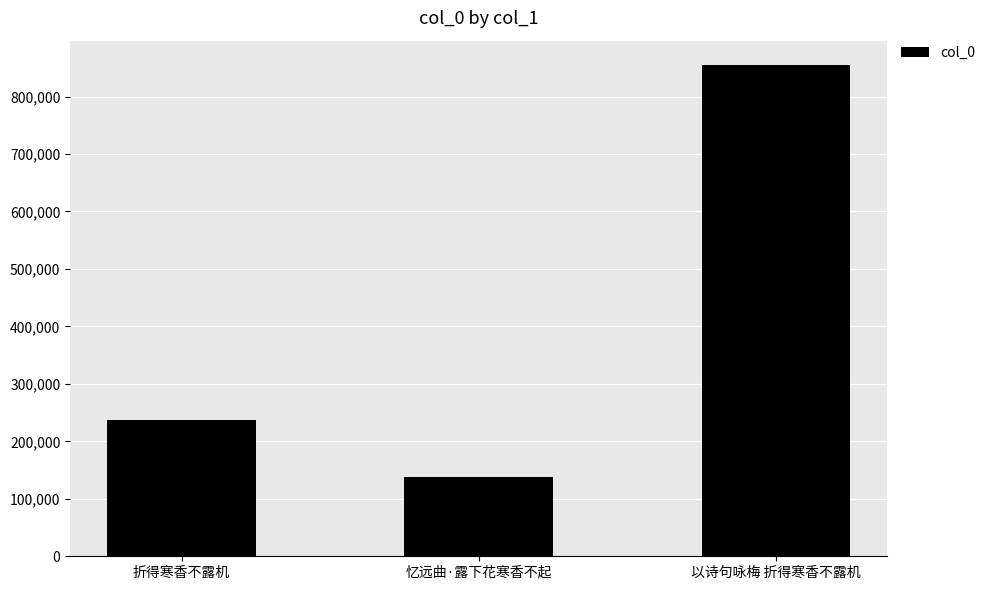

What is the maximum value shown in the chart?

854537